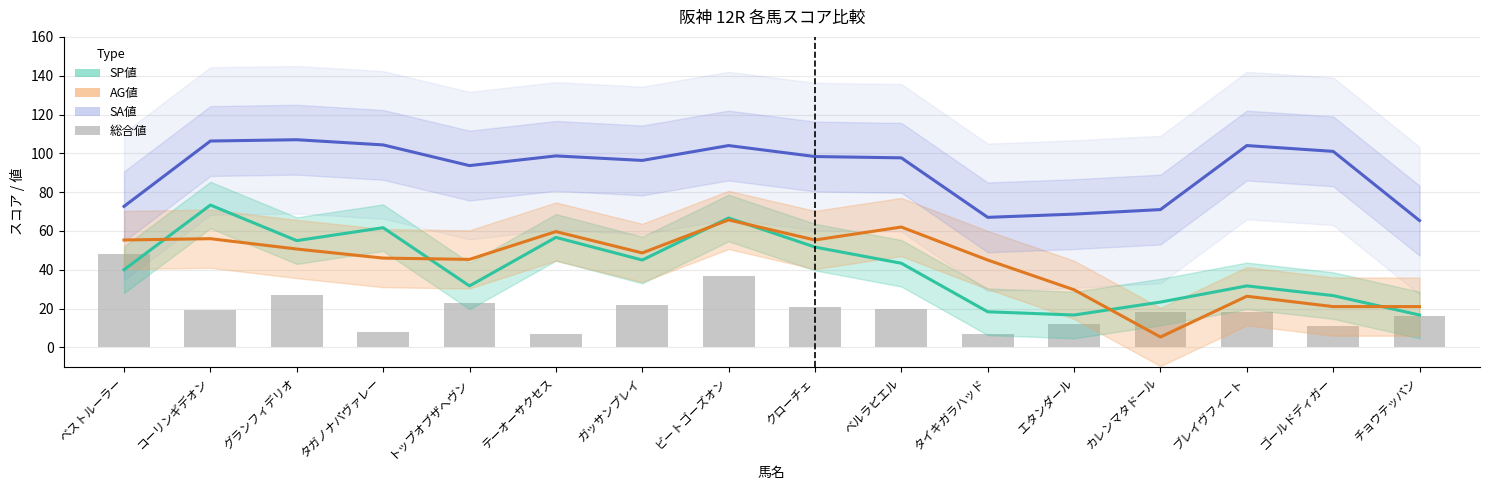

What is the sum of all SA値 values?

1456.0